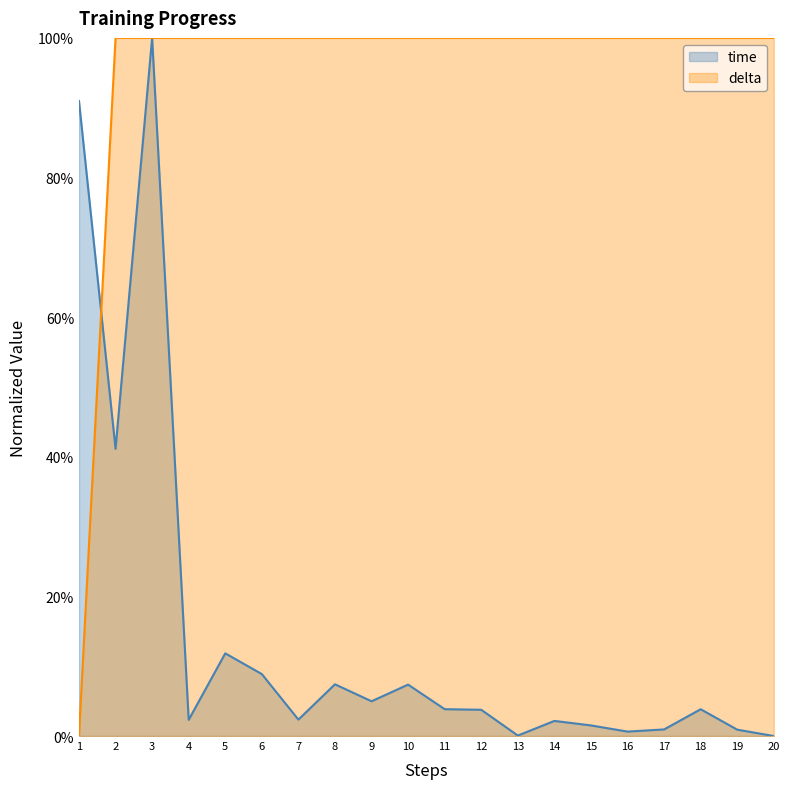

What is the total value across all series at 9?

1.0